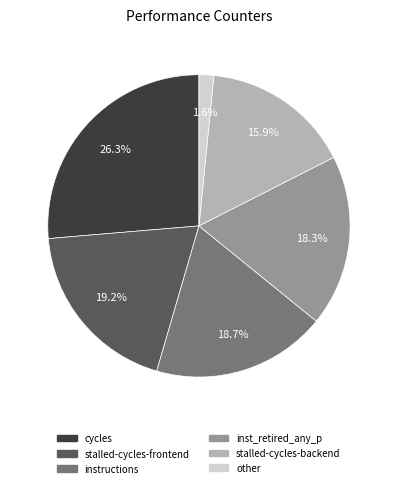

Does any single category account for the majority?

No